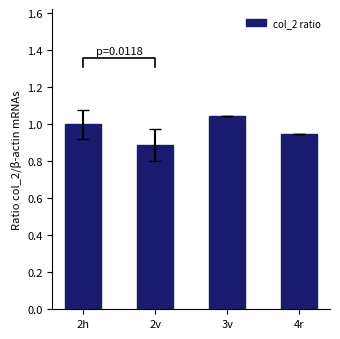

The value at 3v is 1.4. True or false?

False